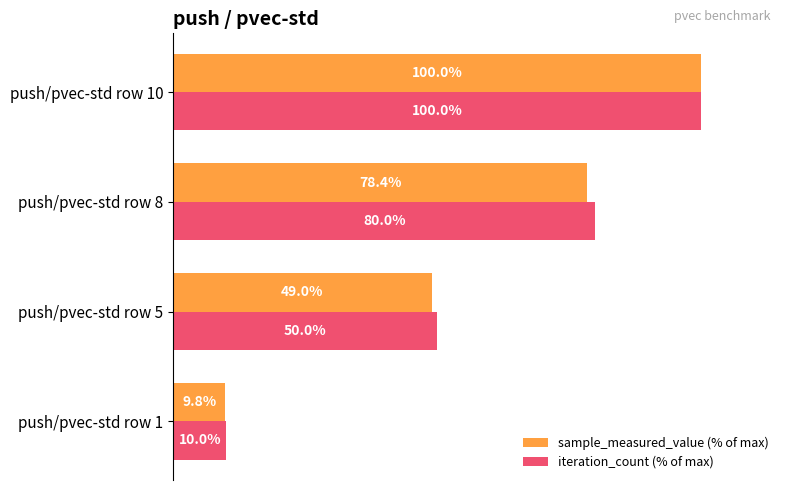

At push/pvec-std row 1, list the series in order from largest to smallest.

iteration_count (% of max), sample_measured_value (% of max)